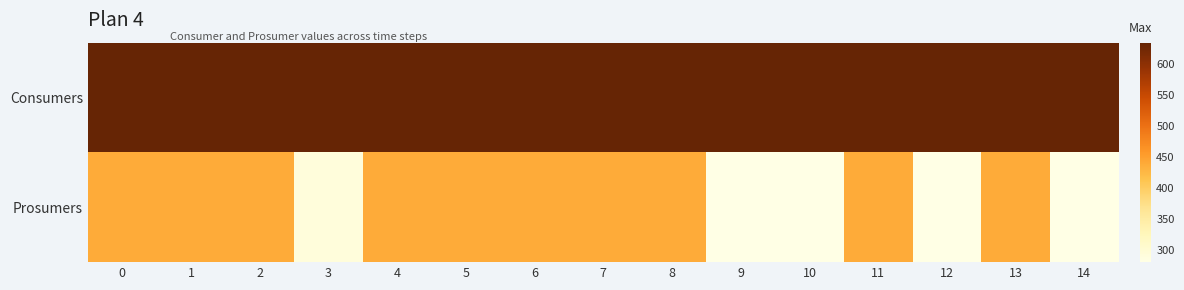

What is the minimum value shown in the chart?

281